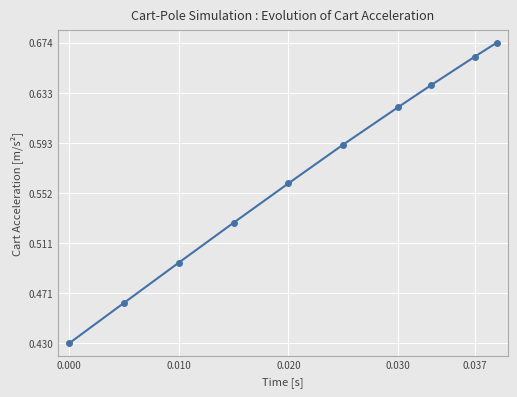

True or false: the data has more than 0 interior local peaks.

False